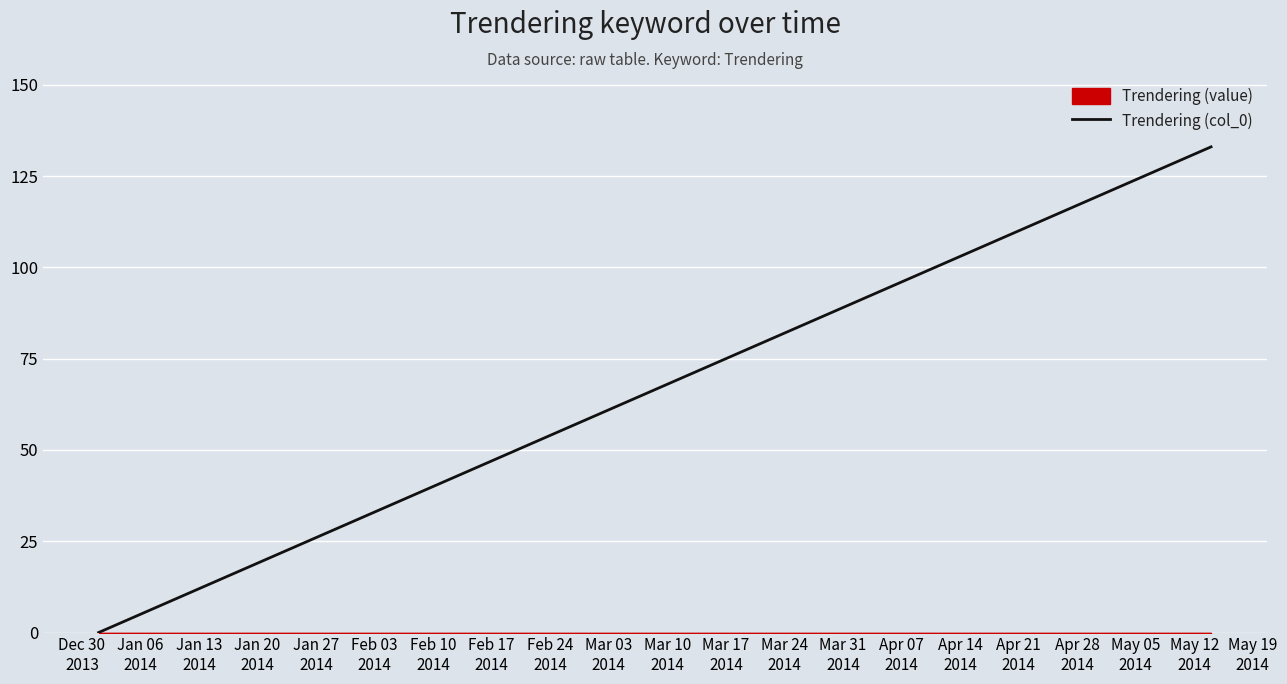

What is the label of the 13th point from the left?

Mar 24
2014